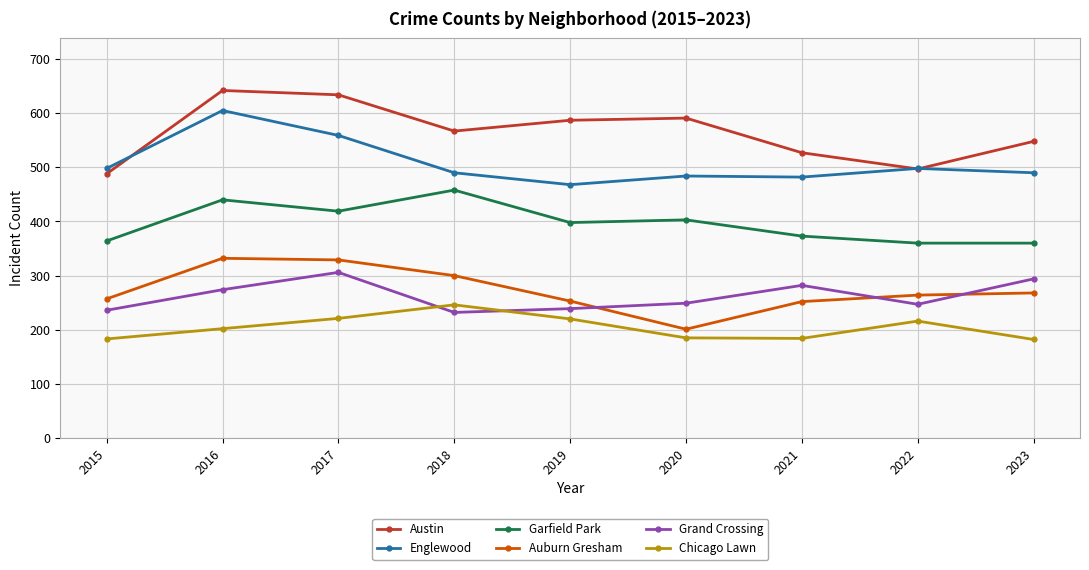

Which series changed the most between 2018 and 2020?

Auburn Gresham